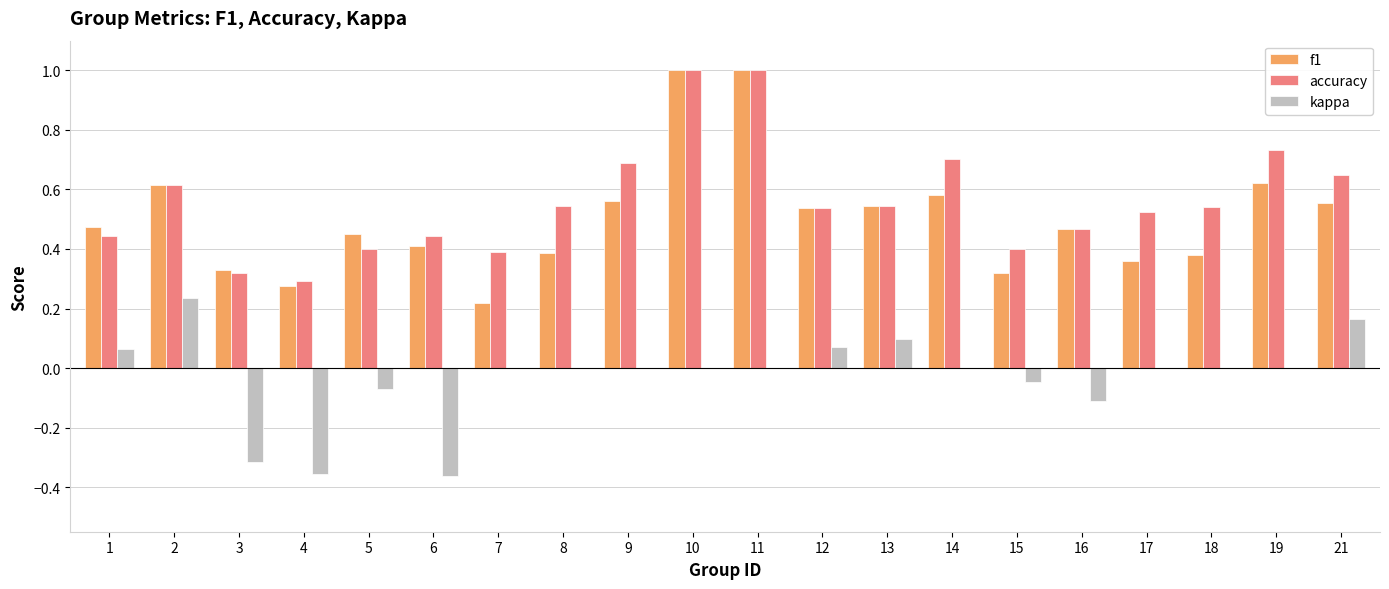

The accuracy series shows 0.7 at 19. True or false?

True